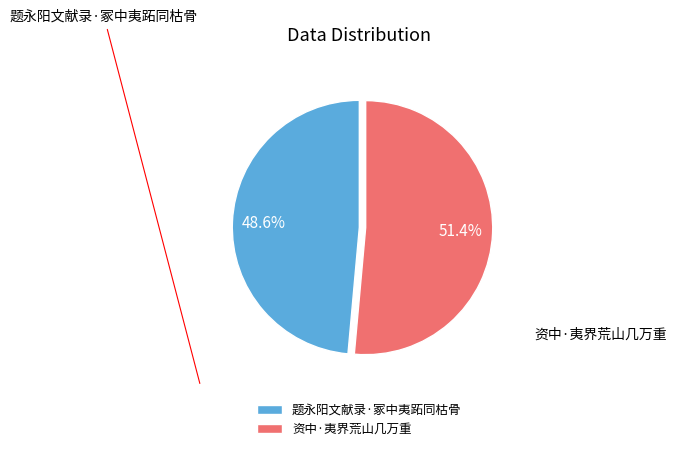

Rank the categories by value from lowest to highest.

题永阳文献录·冢中夷跖同枯骨, 资中·夷界荒山几万重